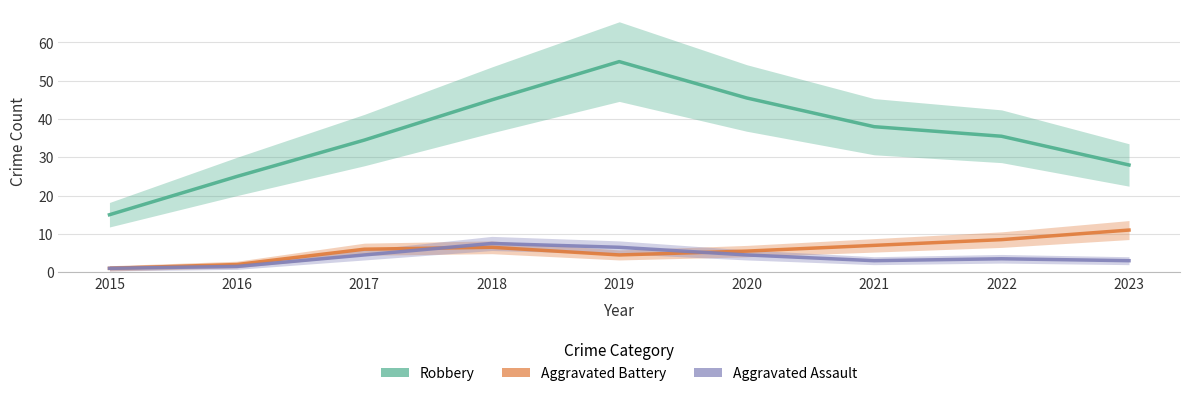

Which has a higher value, 2017 or 2019?

2019